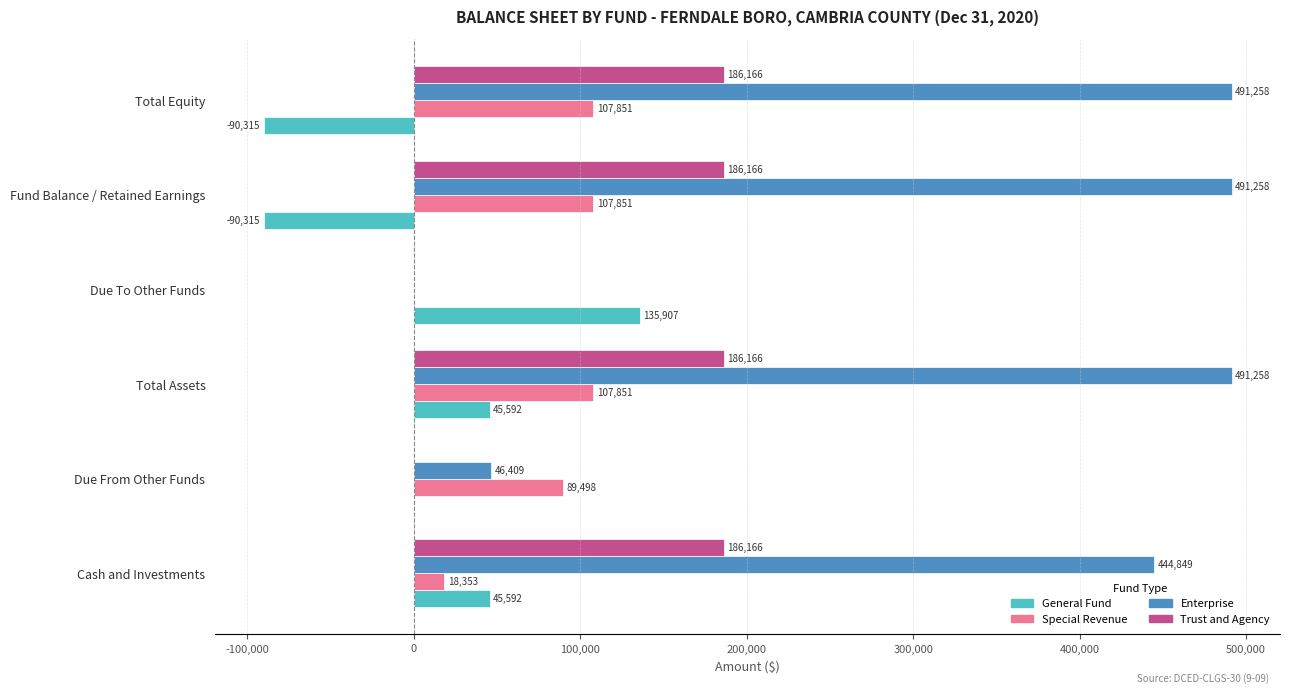

The General Fund series shows -161375 at Fund Balance / Retained Earnings. True or false?

False